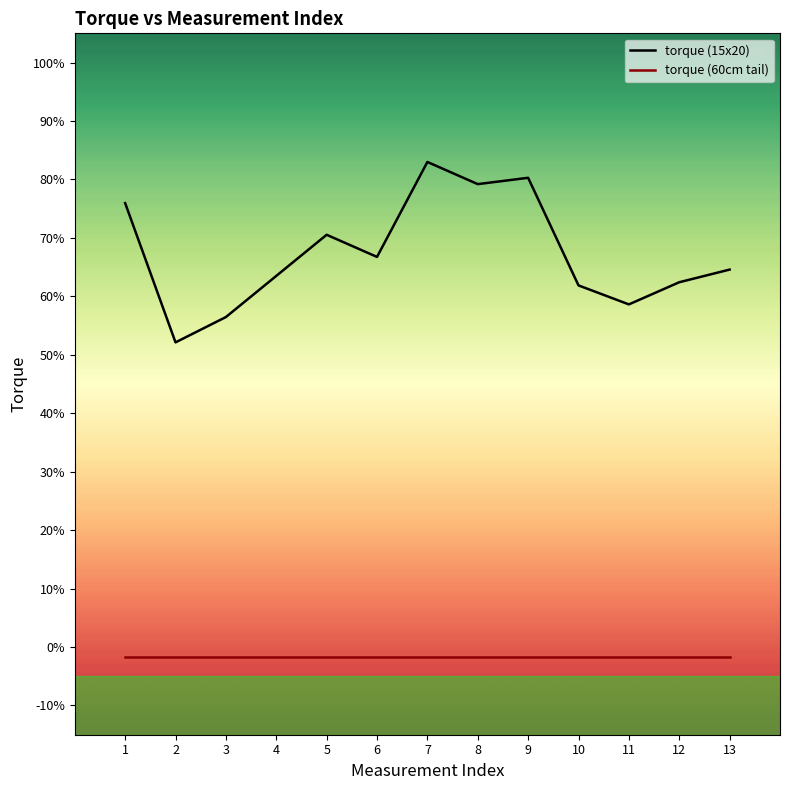

What are all the series names shown in the legend?

torque (15x20), torque (60cm tail)